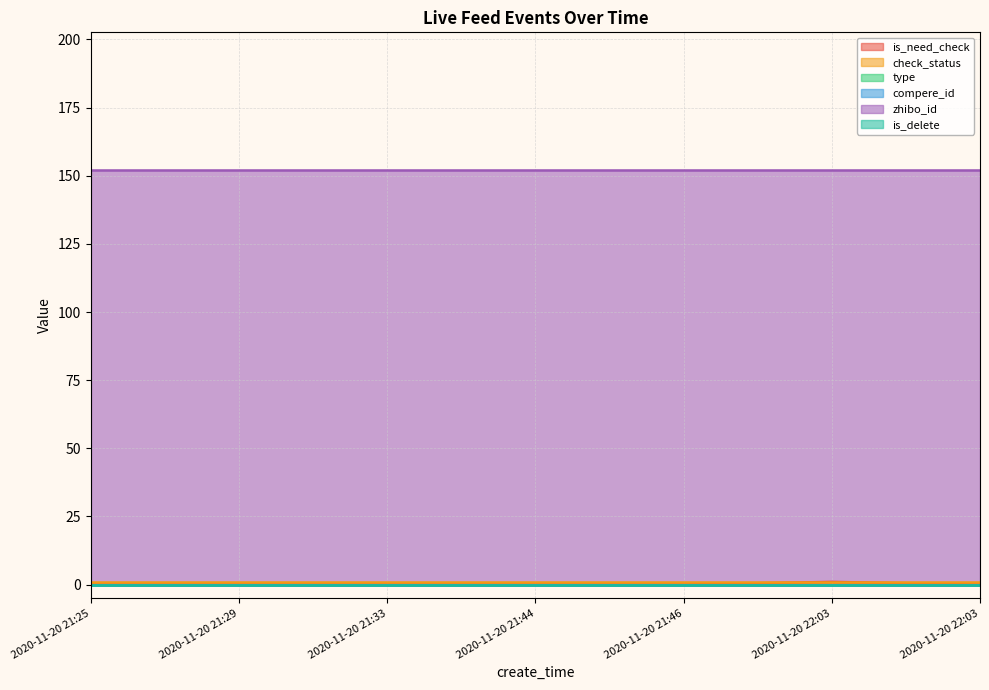

What are all the series names shown in the legend?

is_need_check, check_status, type, compere_id, zhibo_id, is_delete